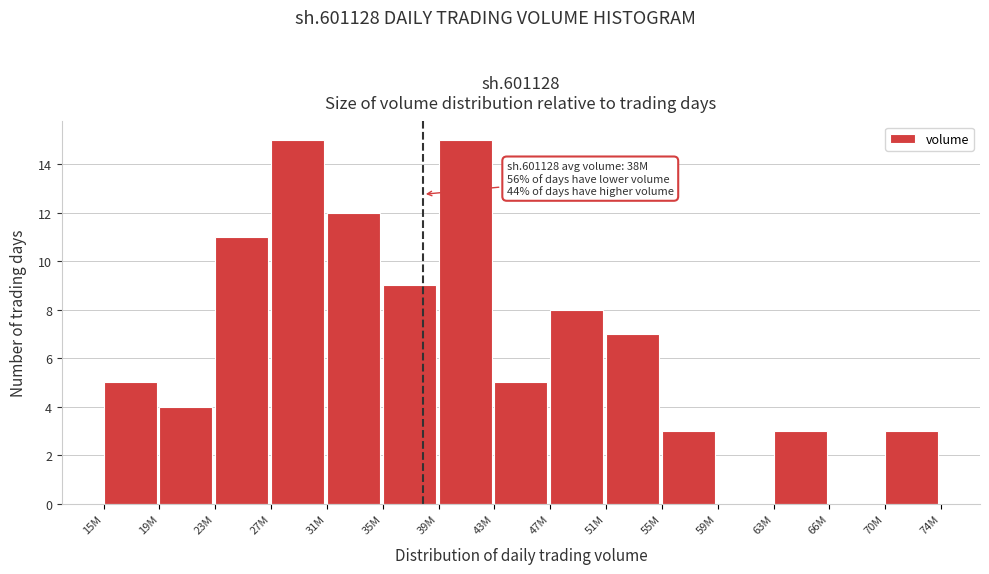

Reading left to right, extract all data points from this chart.

15M=5	19M=4	23M=11	27M=15	31M=12	35M=9	39M=15	43M=5	47M=8	51M=7	55M=3	59M=0	63M=3	66M=0	70M=3